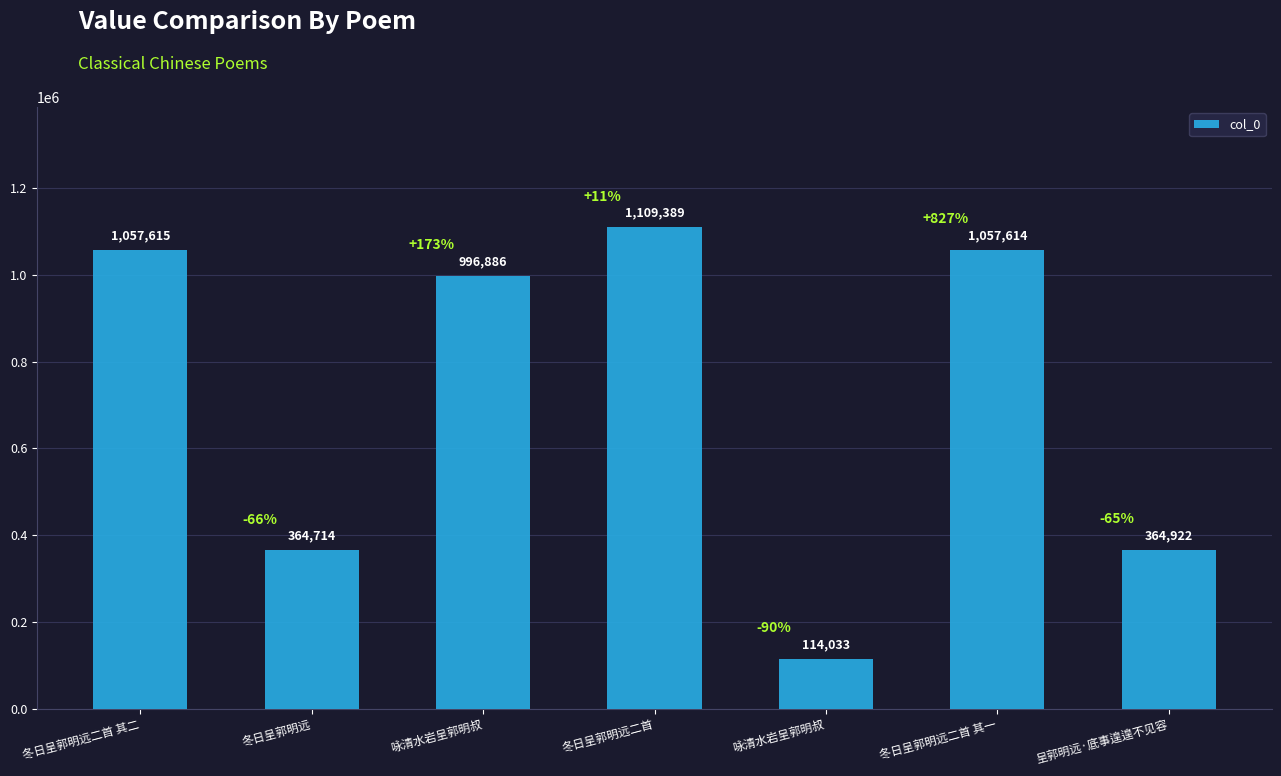

Reading left to right, transcribe all the data shown in this chart.

冬日呈郭明远二首 其二=1057615	冬日呈郭明远=364714	咏清水岩呈郭明叔=996886	冬日呈郭明远二首=1109389	咏清水岩呈郭明叔=114033	冬日呈郭明远二首 其一=1057614	呈郭明远·底事遑遑不见容=364922